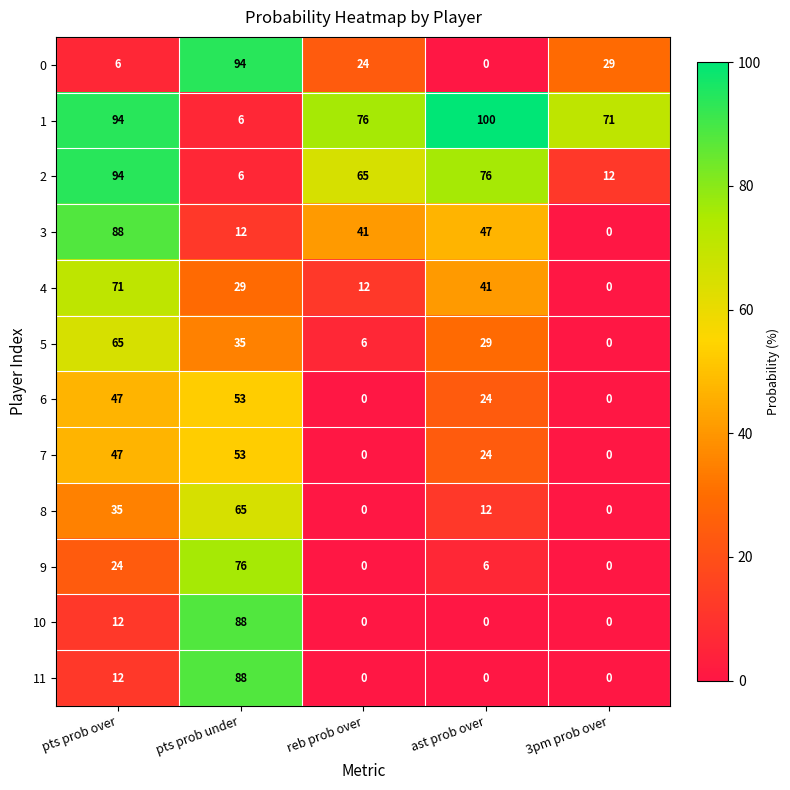

Which series has the largest total across all categories?

1